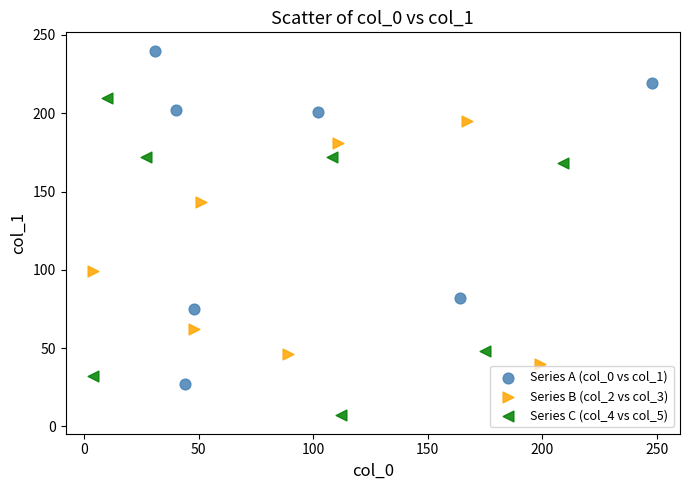

Which series reaches the maximum Y coordinate?

Series A (col_0 vs col_1)